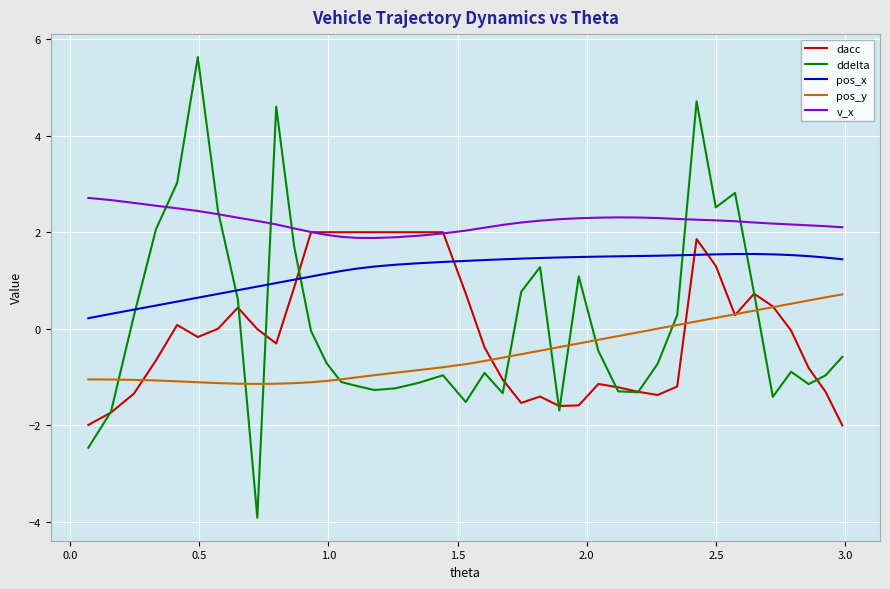

Which series has the largest total across all categories?

v_x